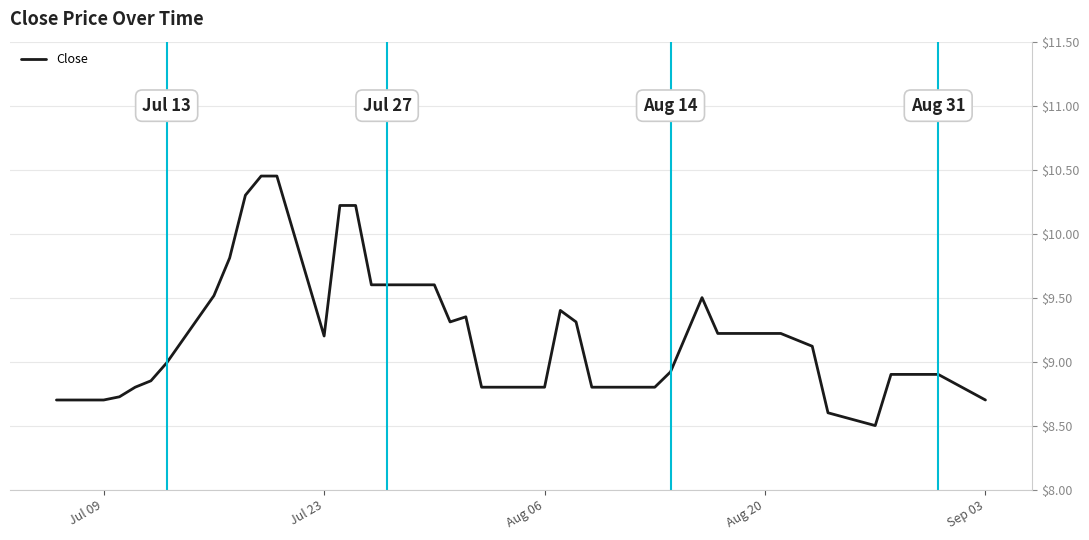

What is the smallest value displayed?

8.5